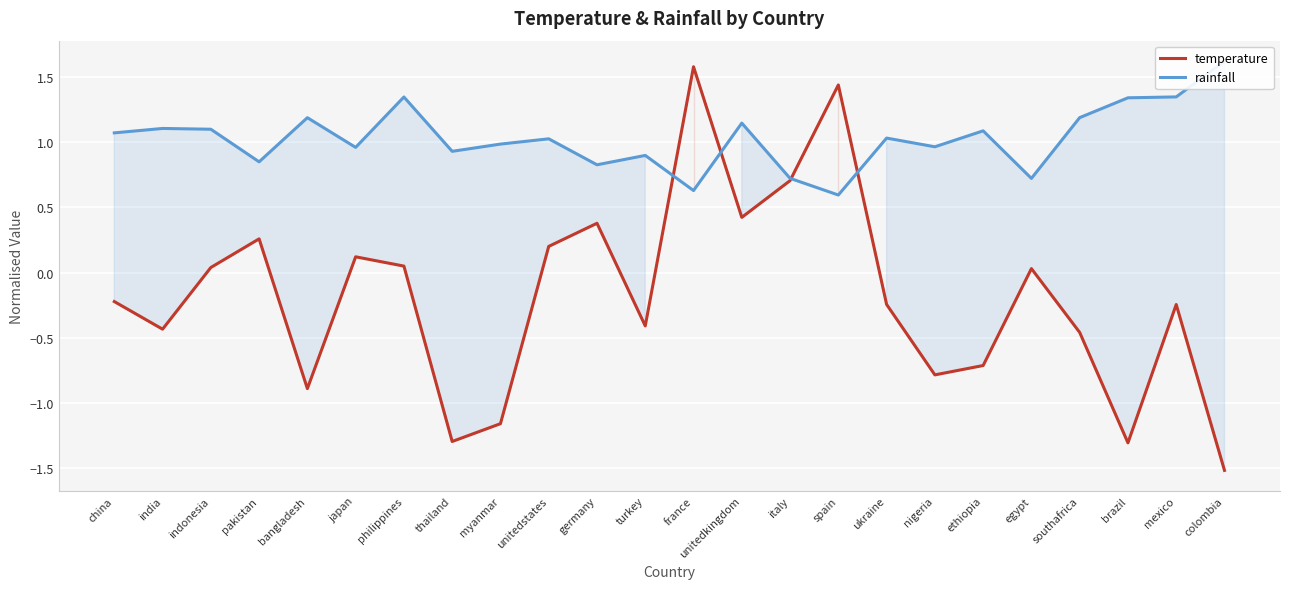

Is it true that rainfall equals 0.3 at ethiopia?

False